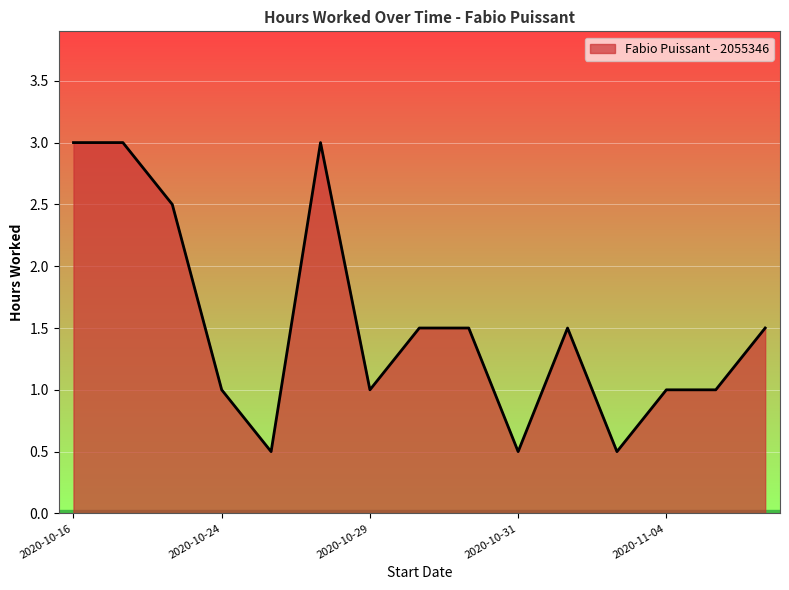

What is the difference between the maximum and minimum values?

2.5